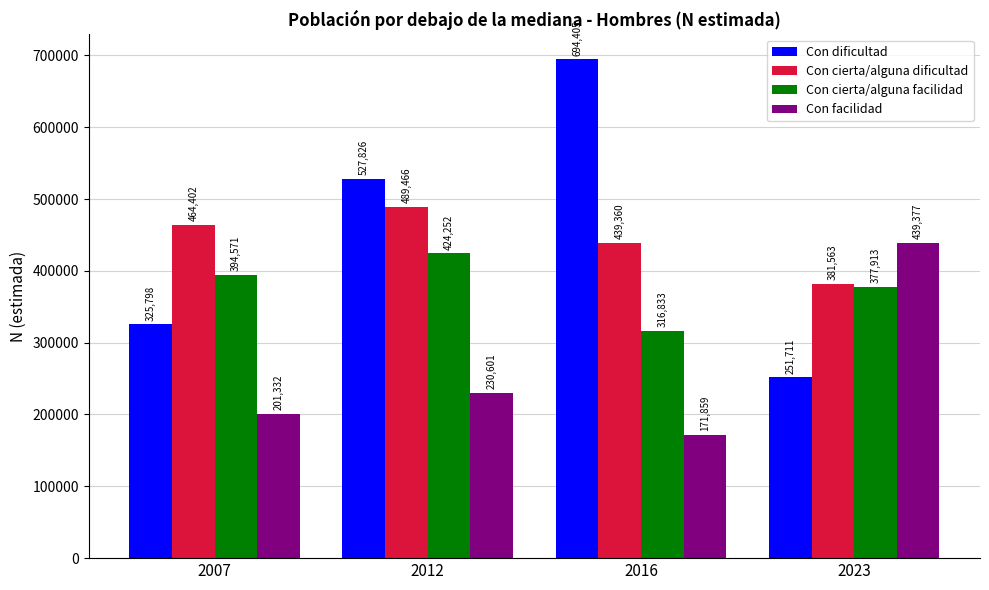

What is the average value of the Con cierta/alguna dificultad series?

443698